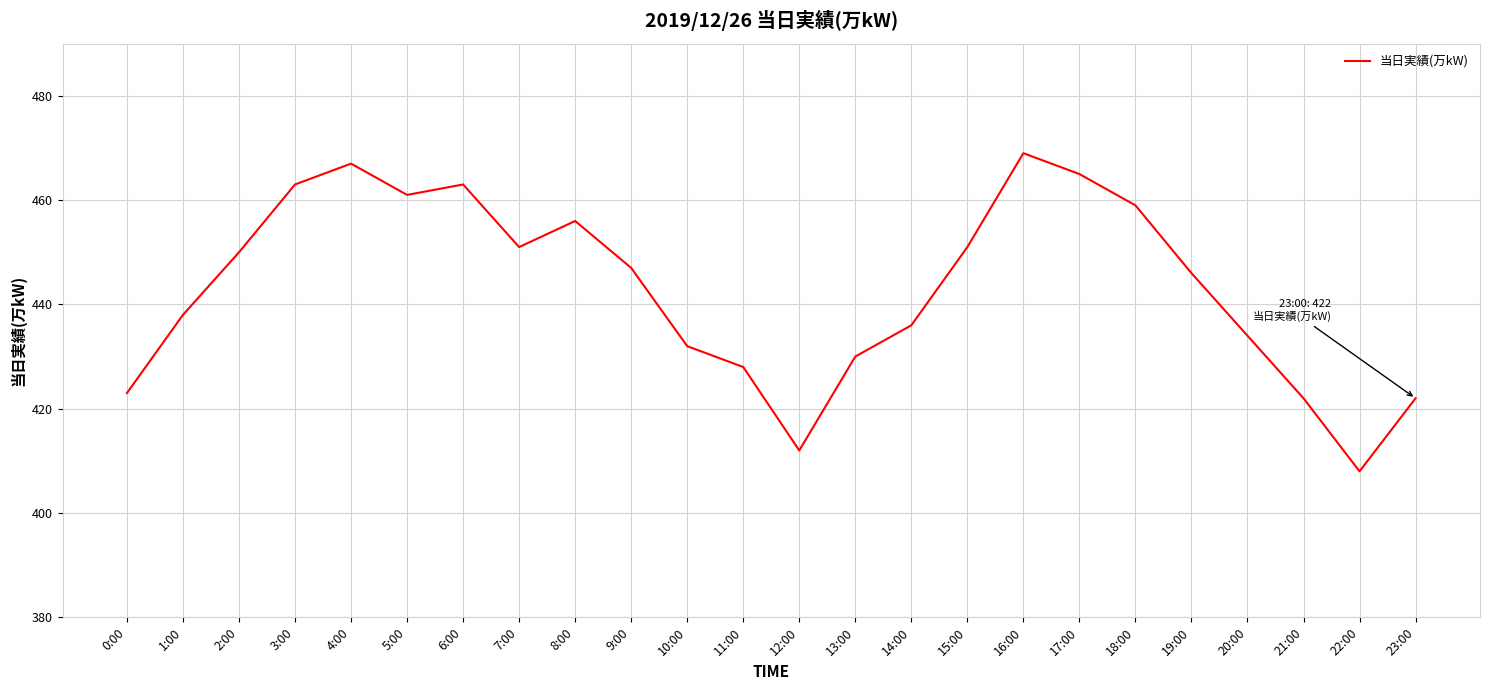

What position from the left is 10:00?

11